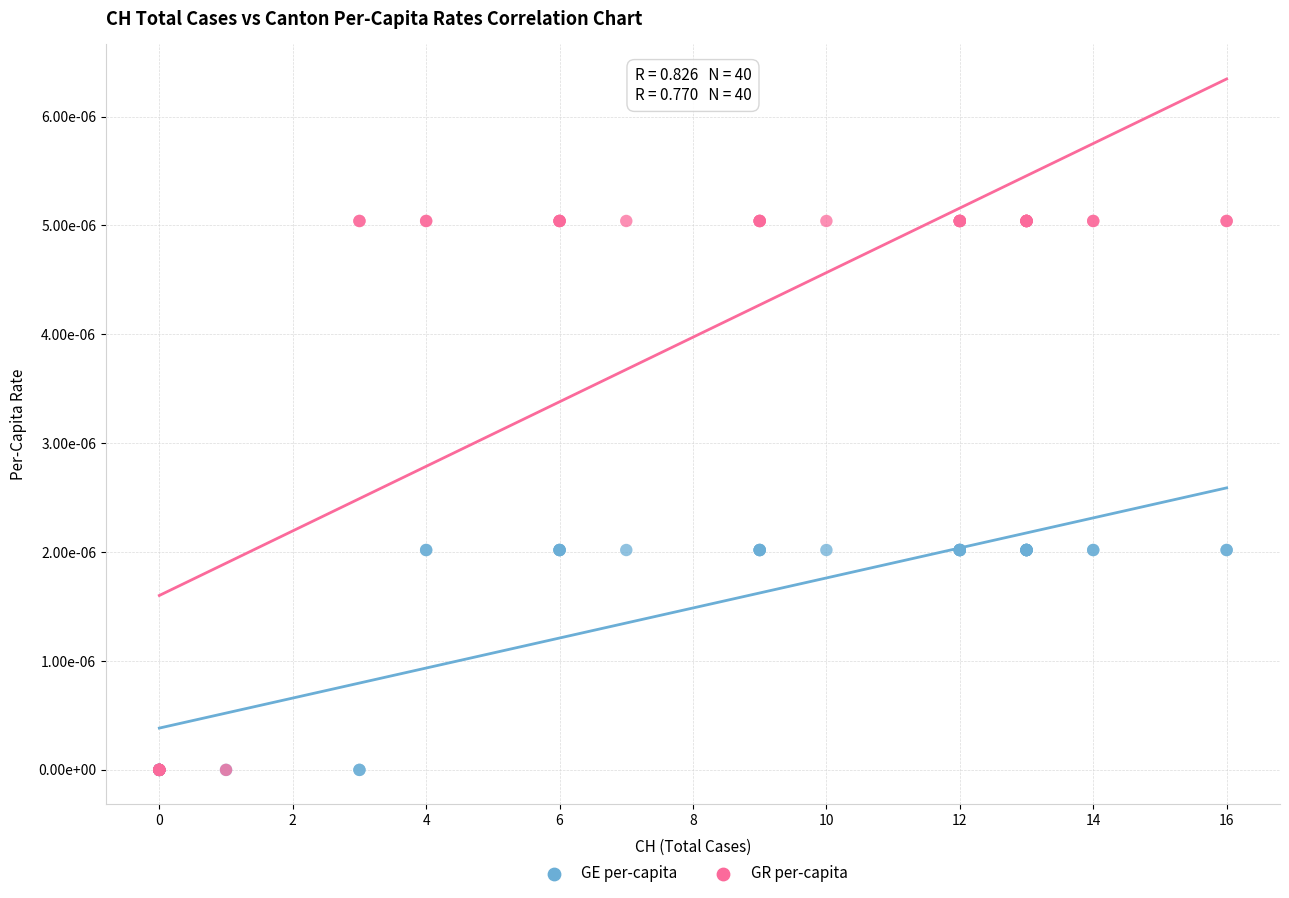

Which series contains the highest Y value?

GR per-capita